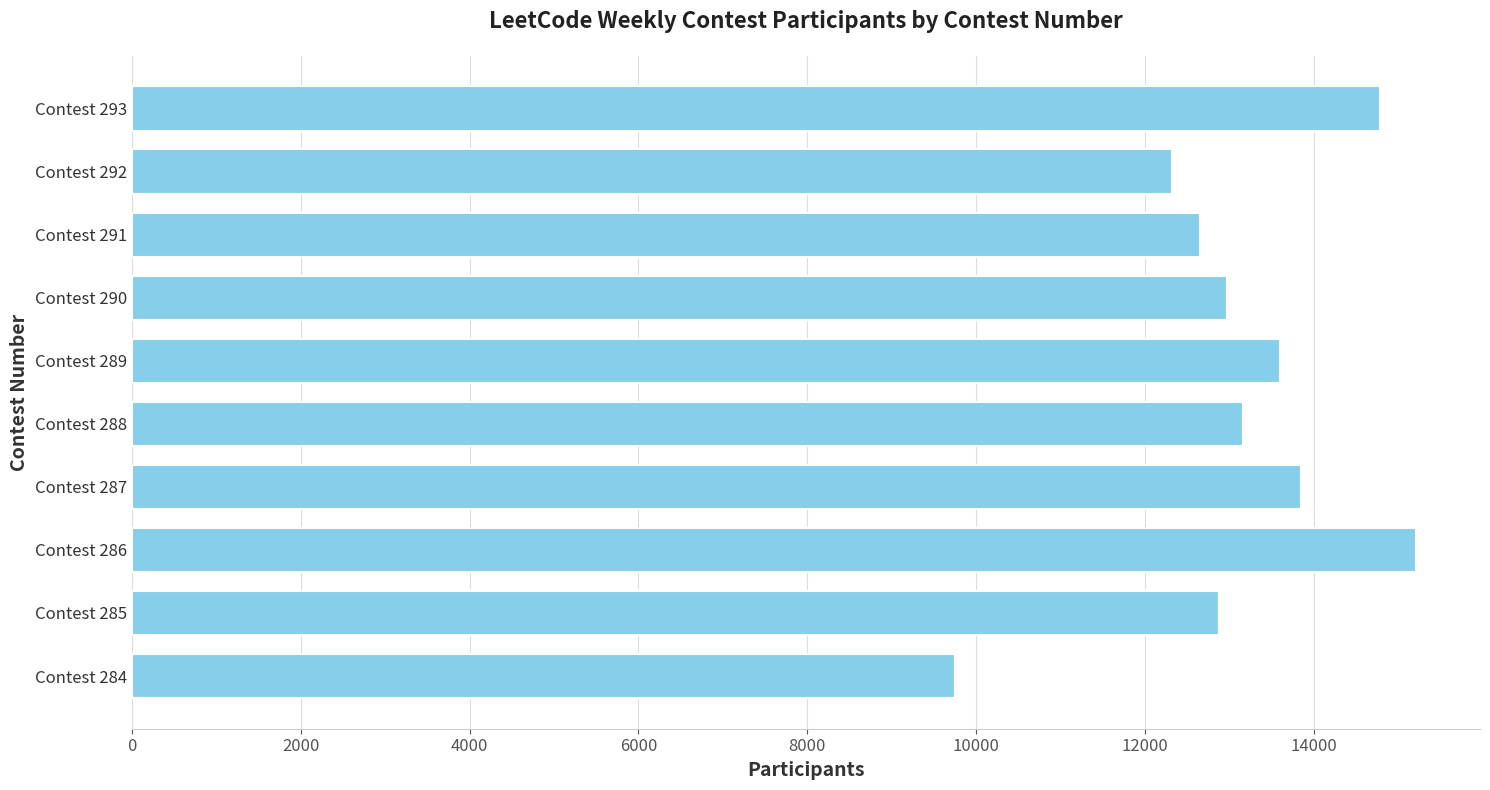

Reading top to bottom, list all the values displayed in this chart.

14782	12319	12642	12966	13597	13161	13845	15202	12877	9747